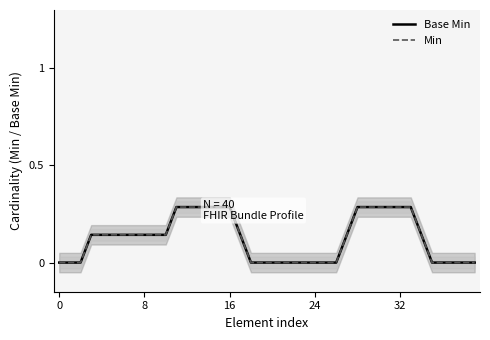

Is the value of Min at 0 greater than the value of Base Min at 32?

No